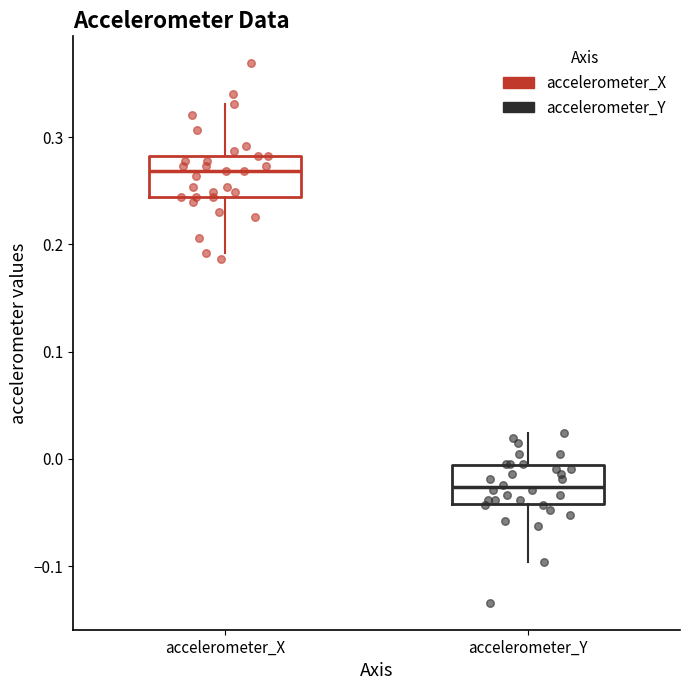

Reading left to right, read every box against the y-axis: the position of its median line, the range the box covers, and the ends of its whiskers. The values are not printed on the chart, so give them approximately, as read against the axis.

accelerometer_X: median 0.27, box 0.24 to 0.28, whiskers 0.19 to 0.33
accelerometer_Y: median -0.03, box -0.04 to -0.01, whiskers -0.10 to 0.02